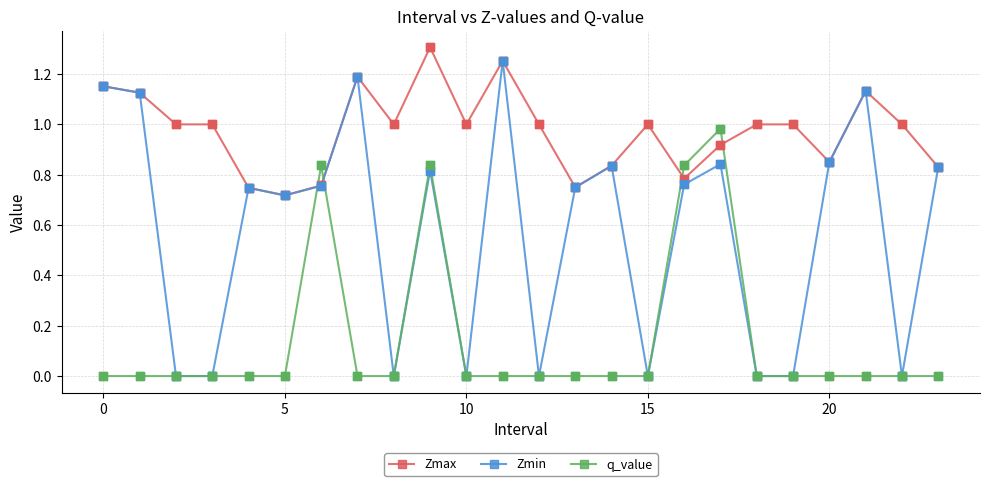

Which series has the largest range (max minus min)?

Zmin